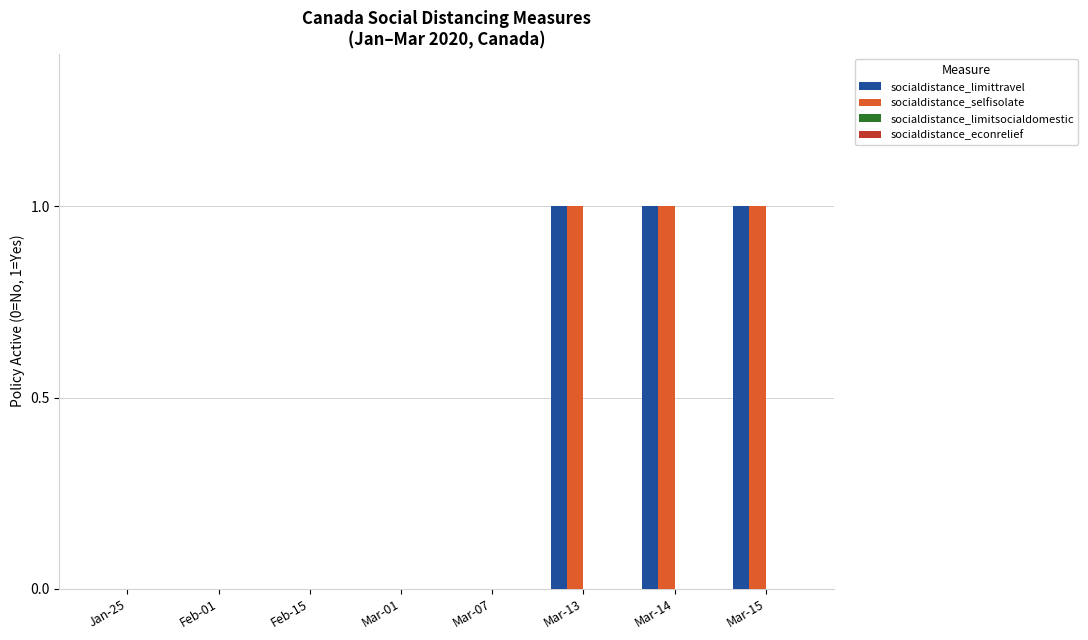

Reading left to right, transcribe all the data shown in this chart.

socialdistance_limittravel: Jan-25=0	Feb-01=0	Feb-15=0	Mar-01=0	Mar-07=0	Mar-13=1	Mar-14=1	Mar-15=1
socialdistance_selfisolate: Jan-25=0	Feb-01=0	Feb-15=0	Mar-01=0	Mar-07=0	Mar-13=1	Mar-14=1	Mar-15=1